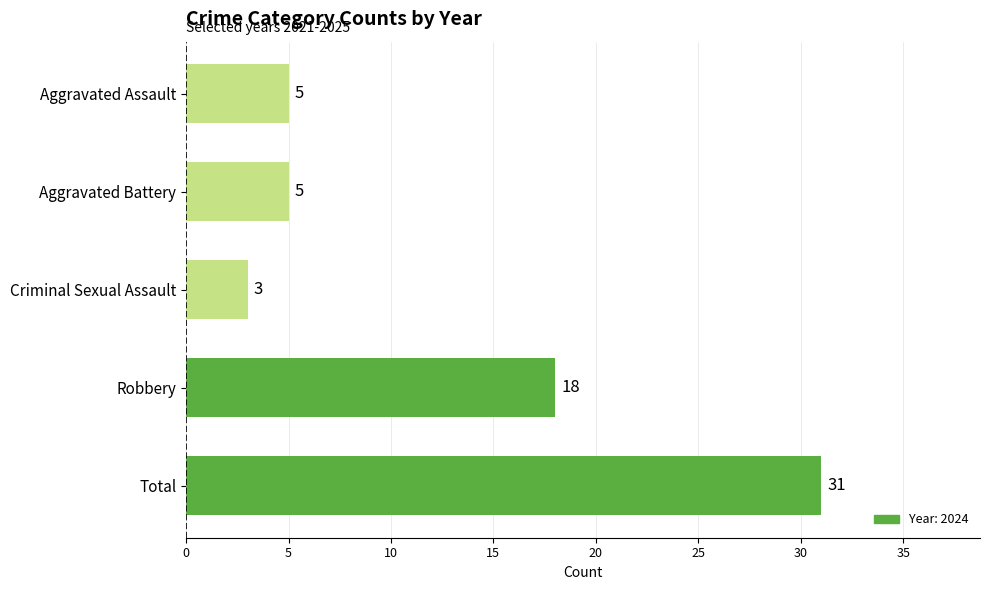

Where is the data nearest to the value 17?

Robbery